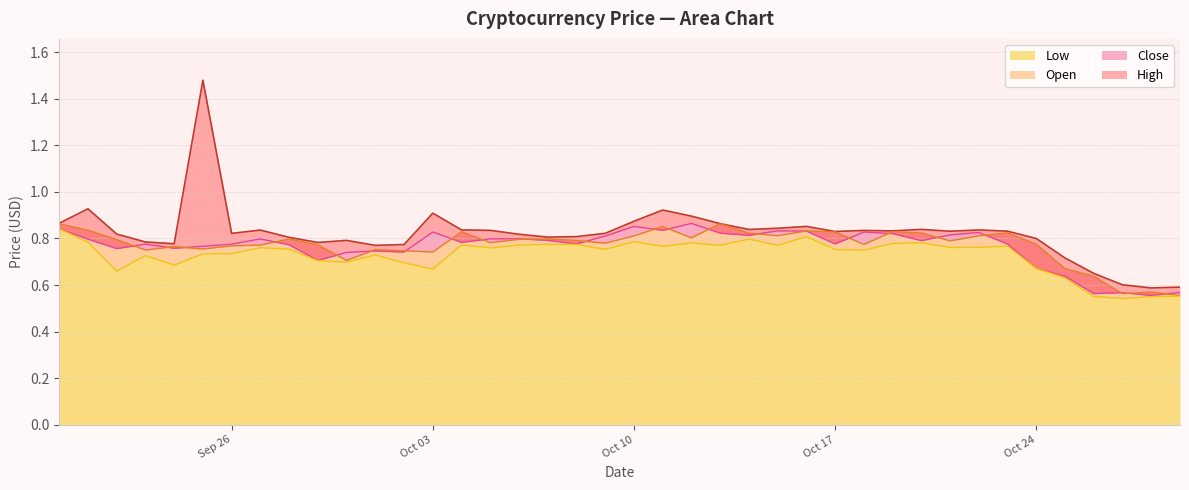

What is the value of the Close point at the 20th from the left?

0.8